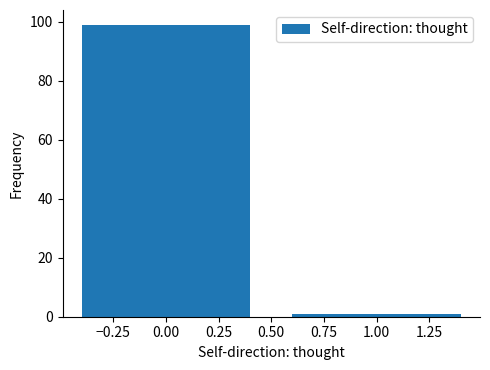

Reading right to left, transcribe all the data shown in this chart.

1	99